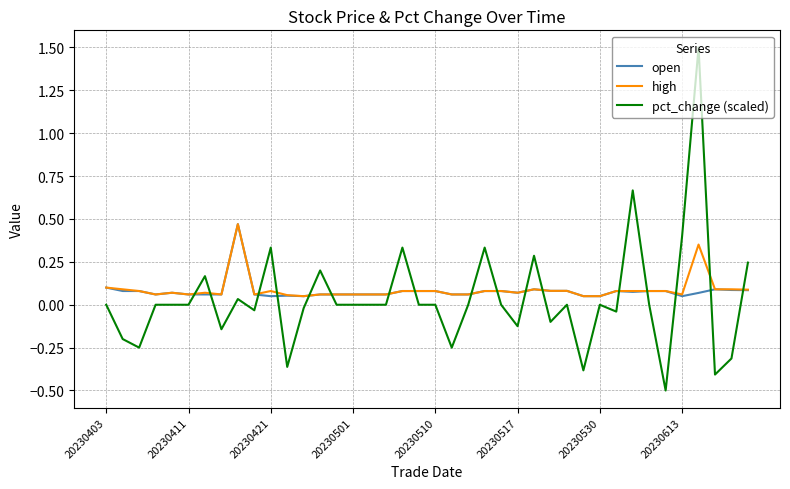

Which series has the widest spread of values?

pct_change (scaled)